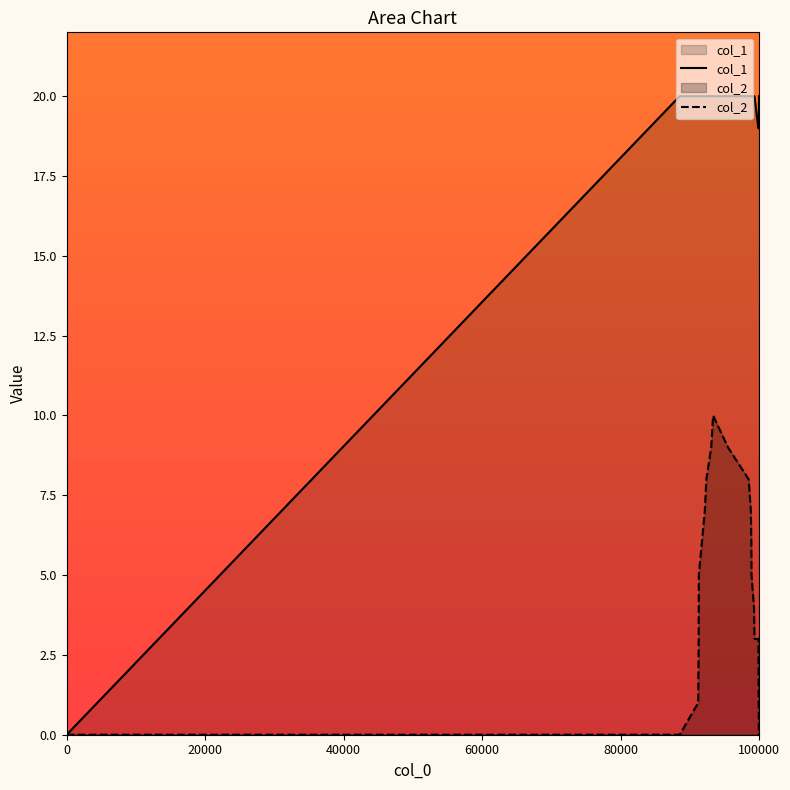

List the series in order of their overall mean, lowest first.

col_2, col_1